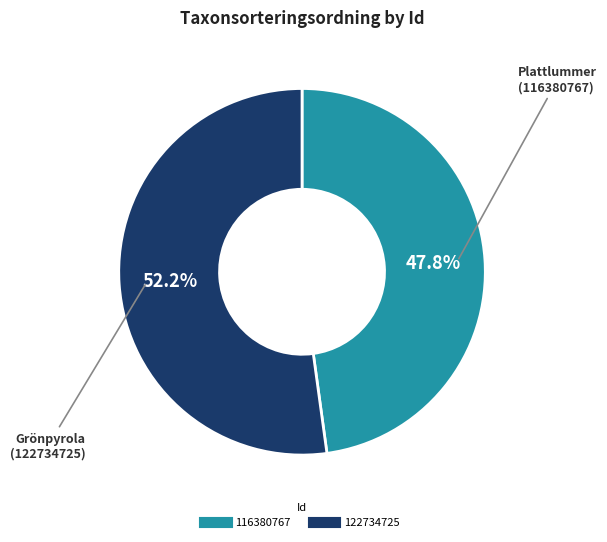

To the nearest percent, what percentage of the pie is 116380767?

48%